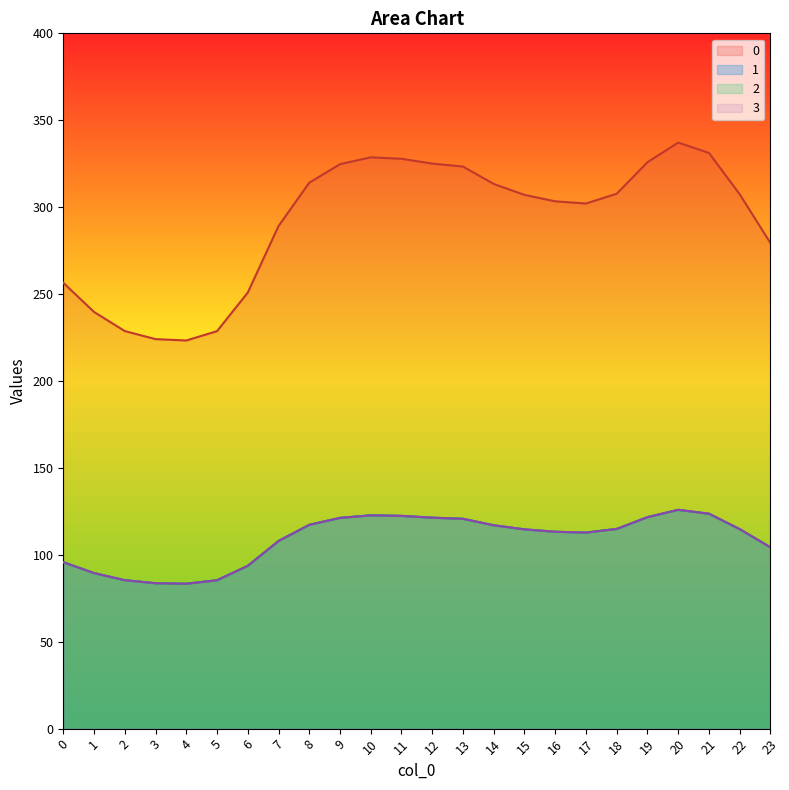

Does the chart display data point markers on the line(s)?

No